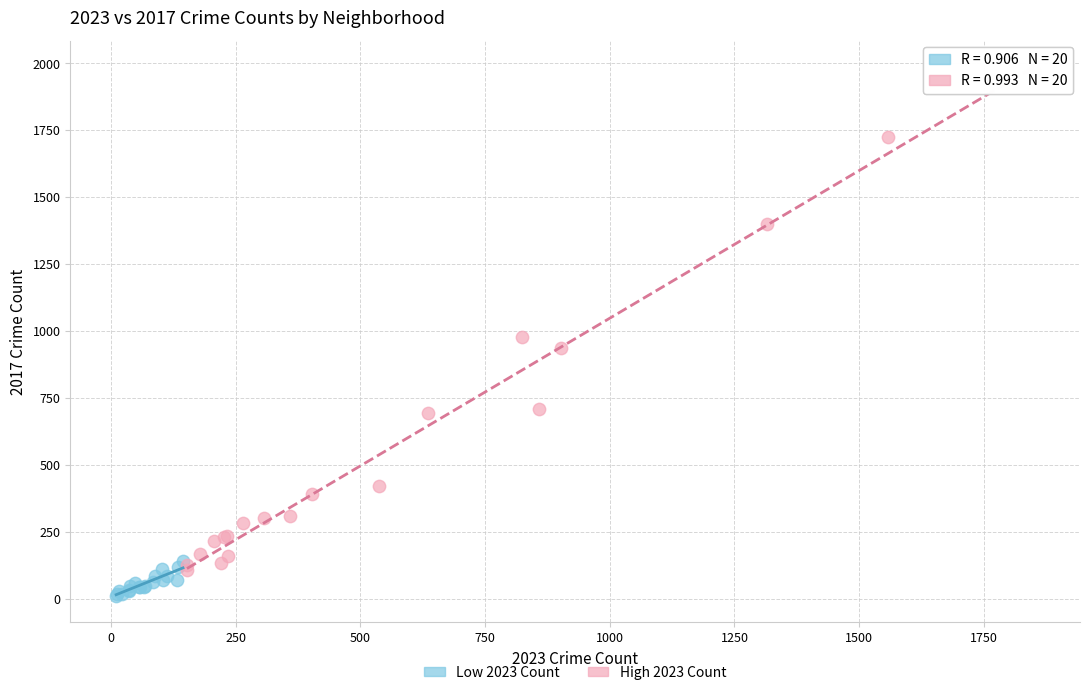

Which series contains the highest Y value?

High 2023 Count